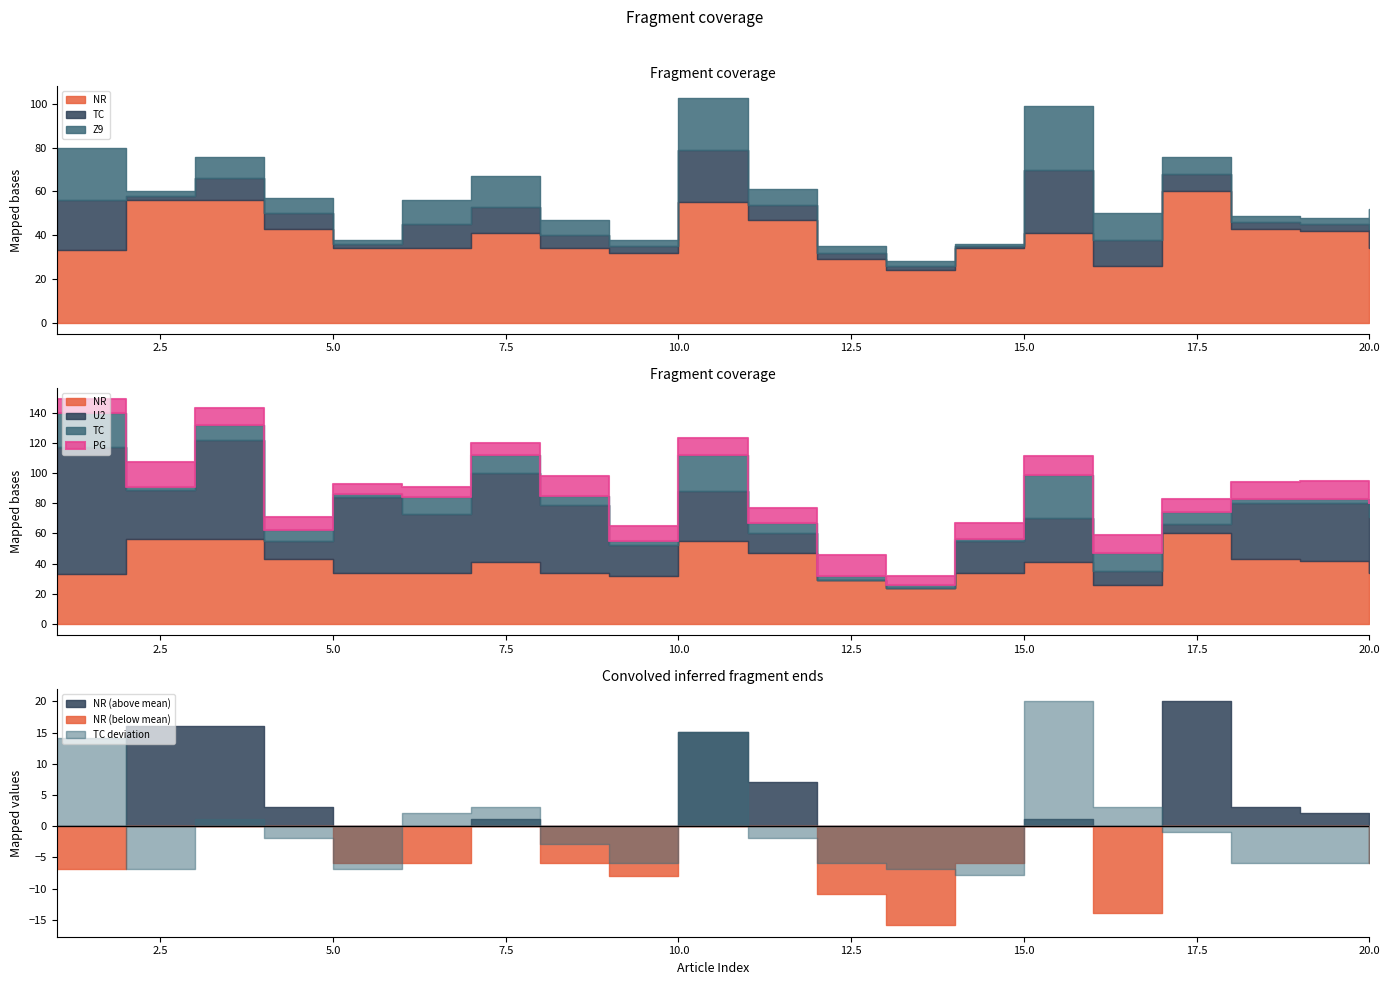

List the labels in order of U2 value, smallest first.

12, 13, 17, 16, 4, 11, 9, 14, 15, 2, 10, 18, 20, 19, 6, 8, 5, 7, 3, 1